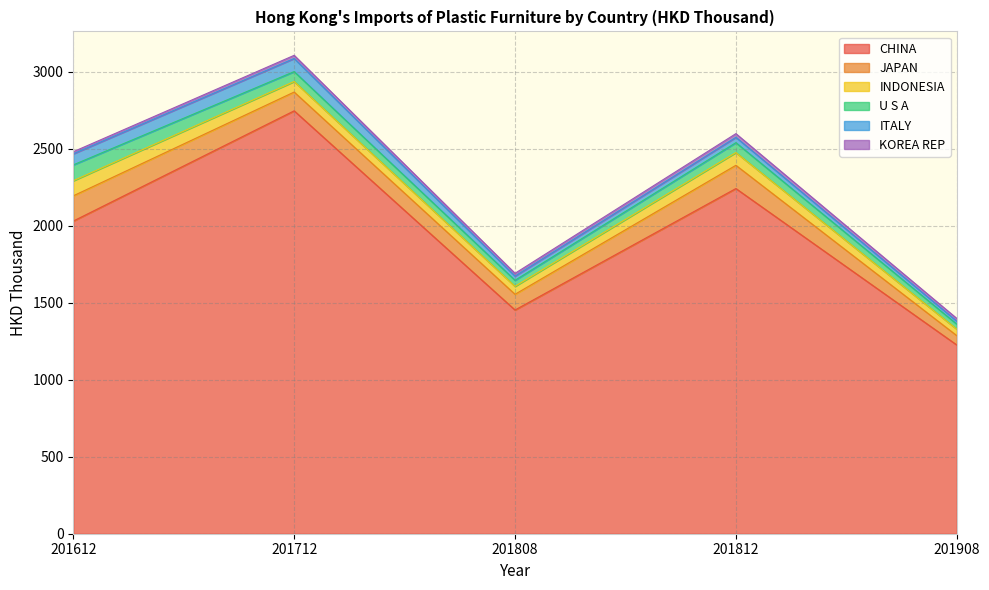

Read the JAPAN value at 201808.

102.0